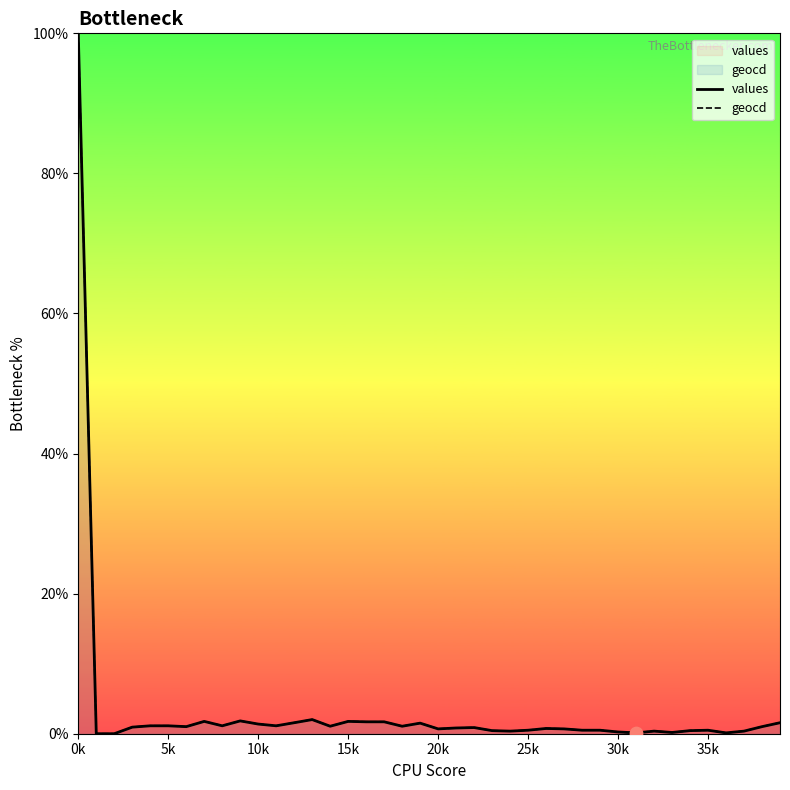

Which label corresponds to the largest value in the chart?

0k